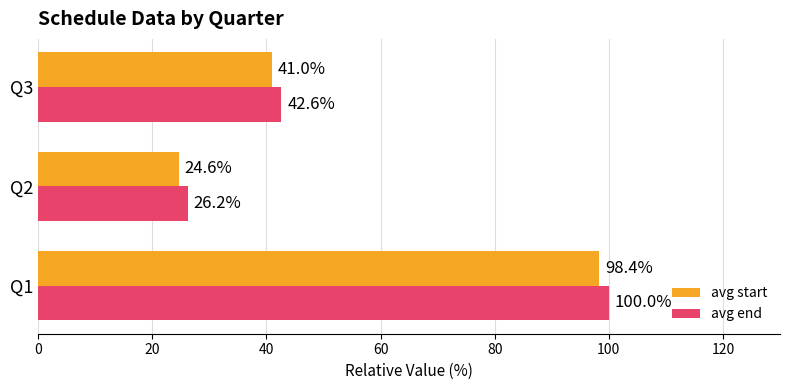

Rank the series by their maximum value, from lowest to highest.

avg start, avg end